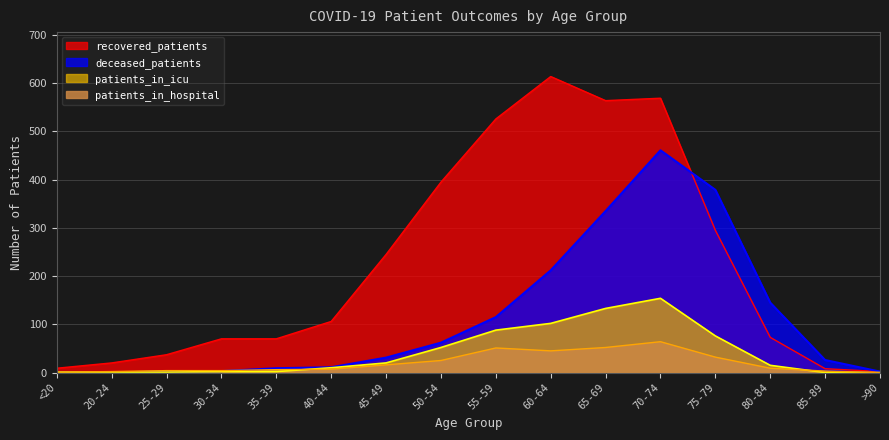

What is the total value across all series at 40-44?

134